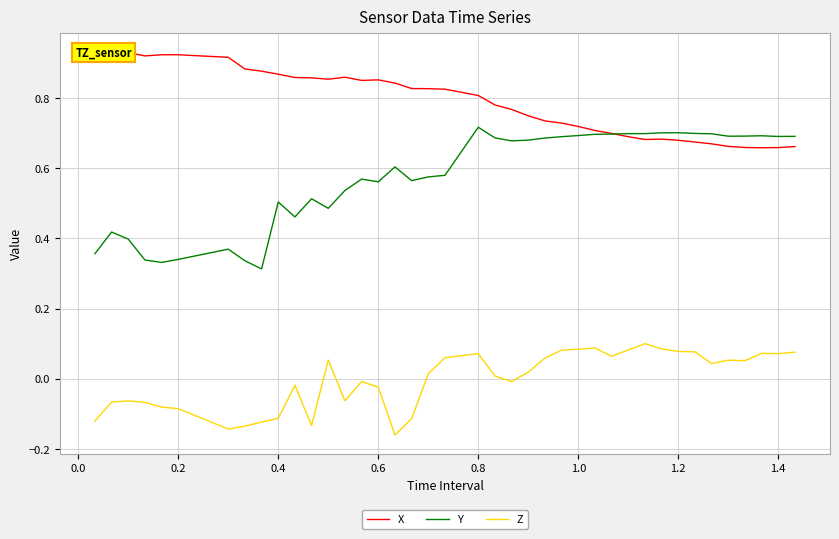

True or false: Z and Y cross at least once.

False